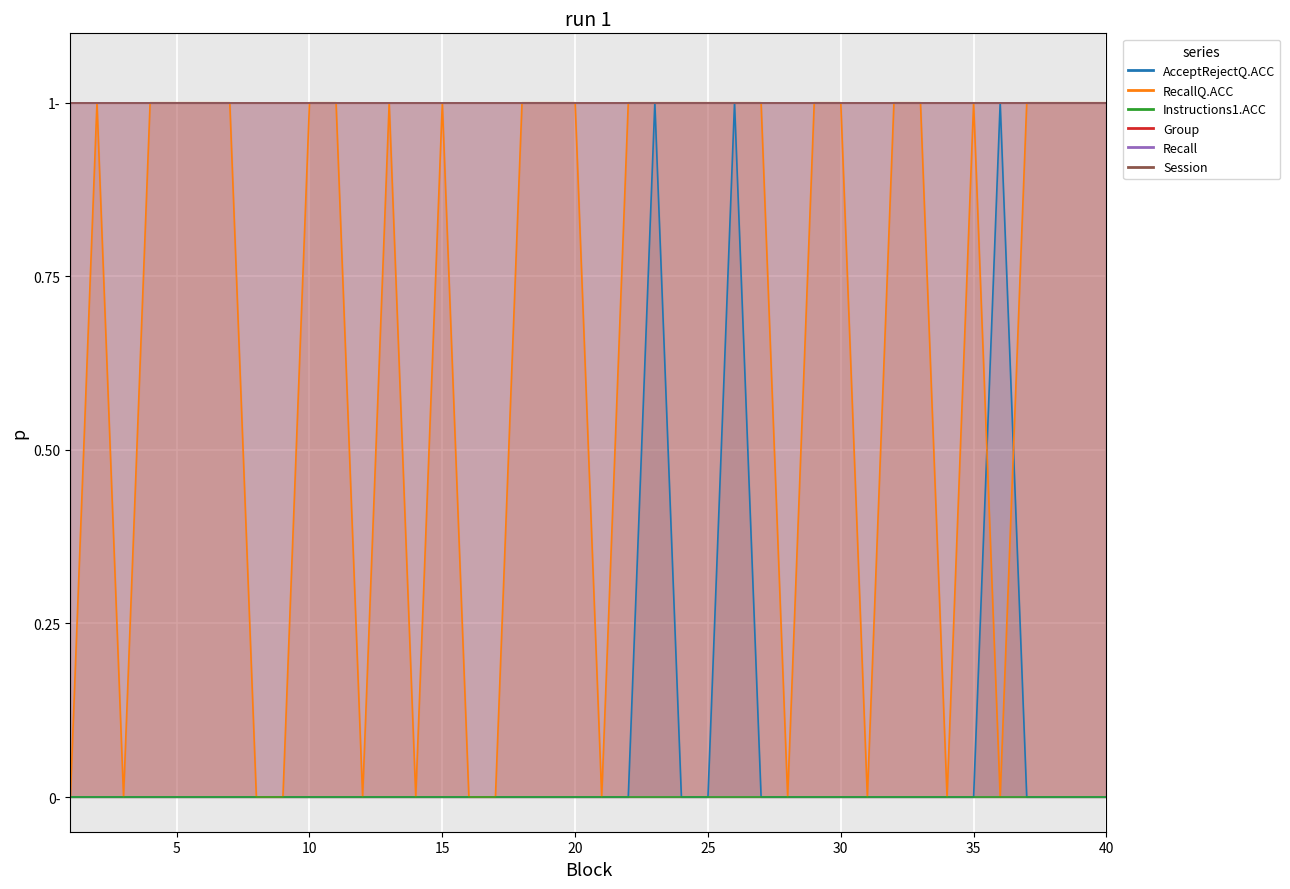

Rank the categories by RecallQ.ACC value from lowest to highest.

1, 3, 8, 9, 12, 14, 16, 17, 21, 28, 31, 34, 36, 2, 4, 5, 6, 7, 10, 11, 13, 15, 18, 19, 20, 22, 23, 24, 25, 26, 27, 29, 30, 32, 33, 35, 37, 38, 39, 40